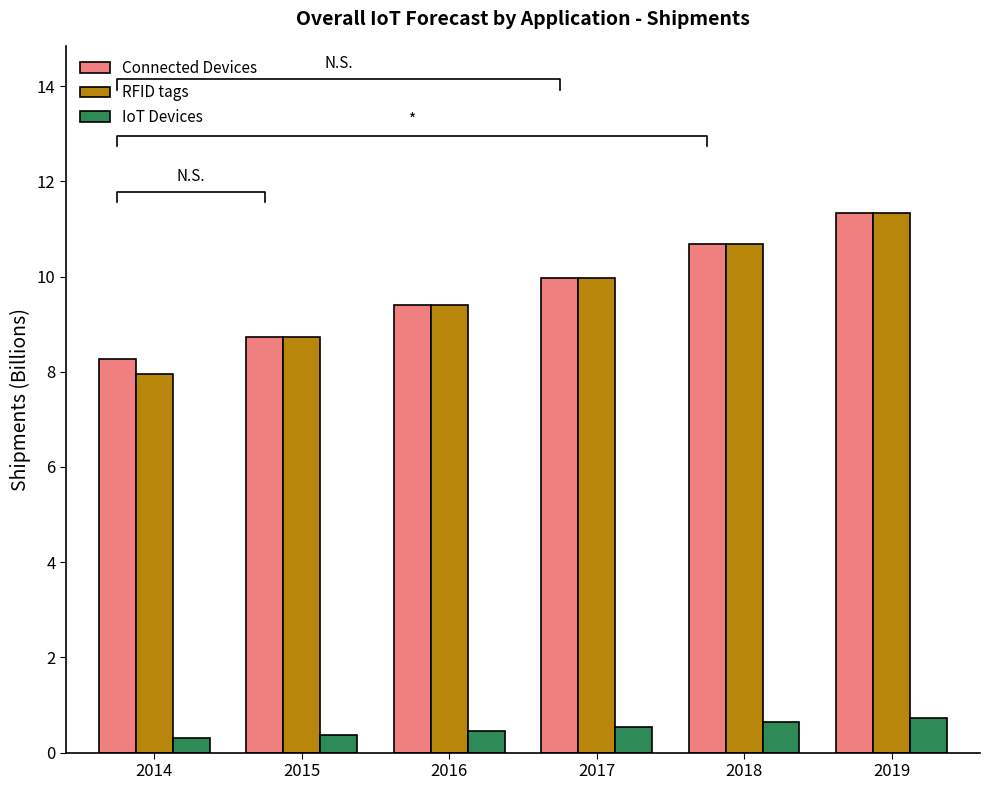

What are all the series names shown in the legend?

Connected Devices, RFID tags, IoT Devices